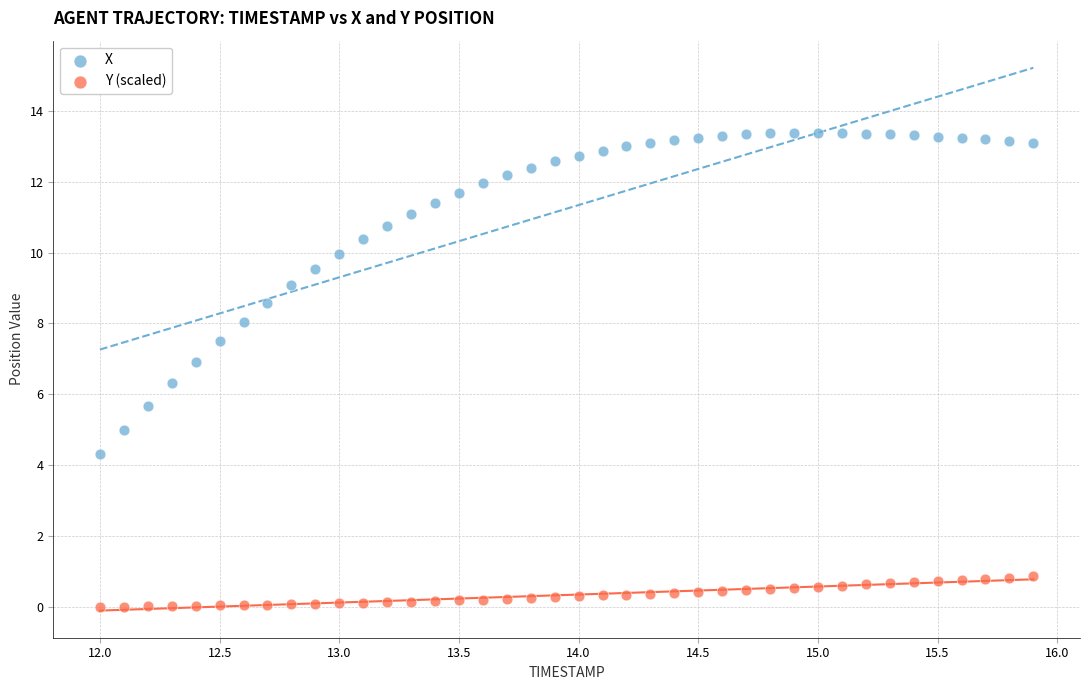

Across all data points, what is the range of X values (max minus min)?

3.9